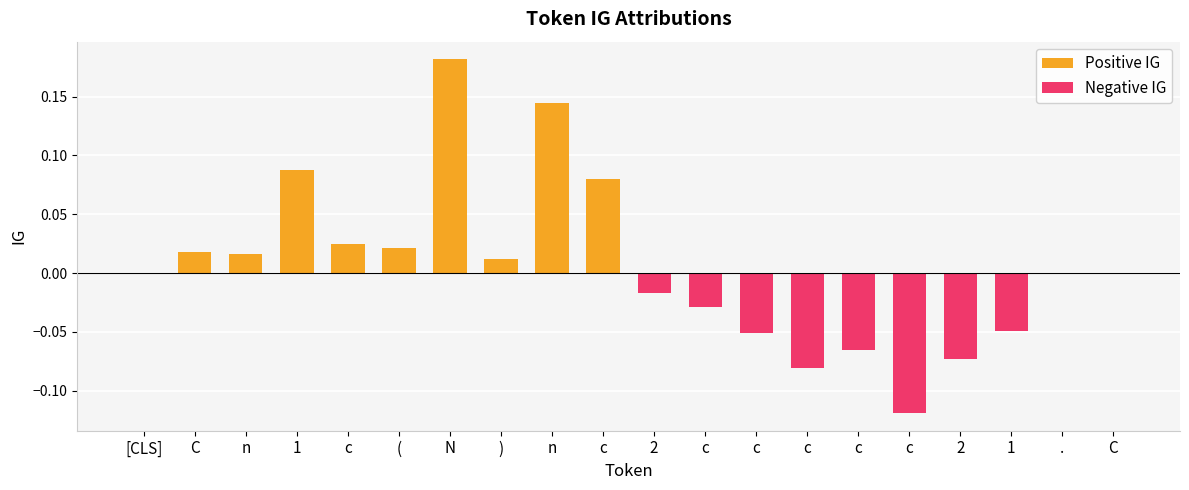

The value of Positive IG at [CLS] is -0.1. True or false?

False